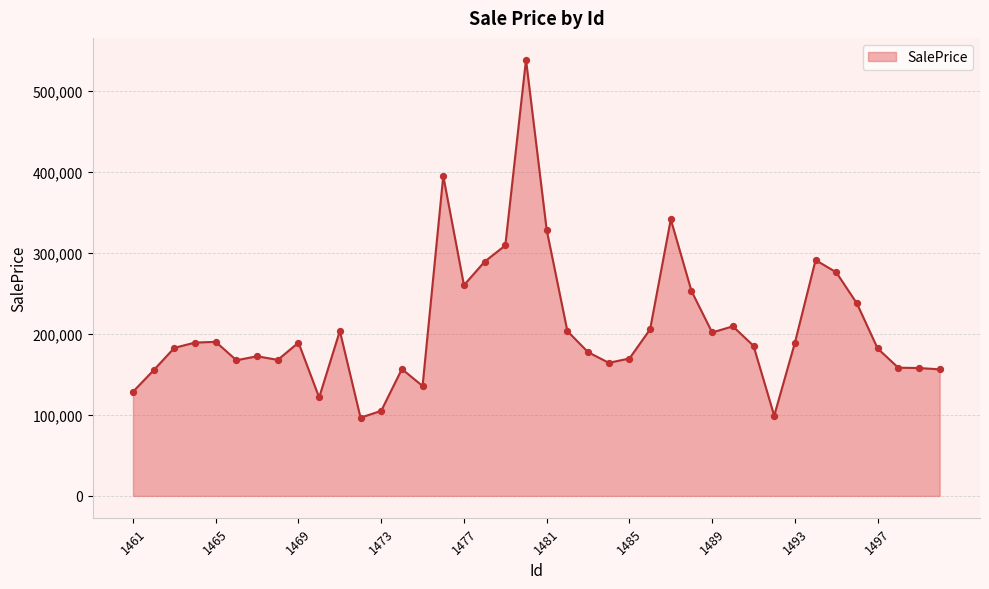

What is the maximum value shown in the chart?

538664.8